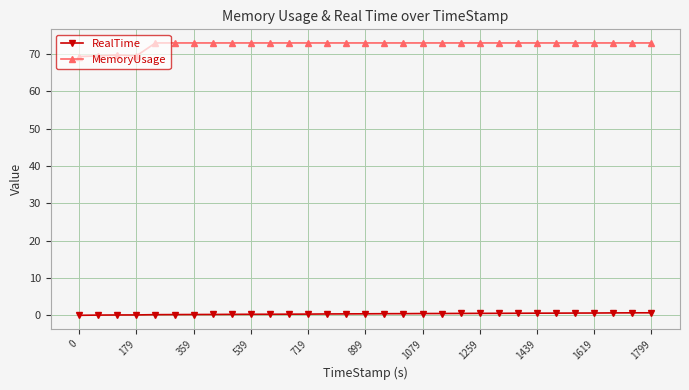

What are all the series names shown in the legend?

RealTime, MemoryUsage